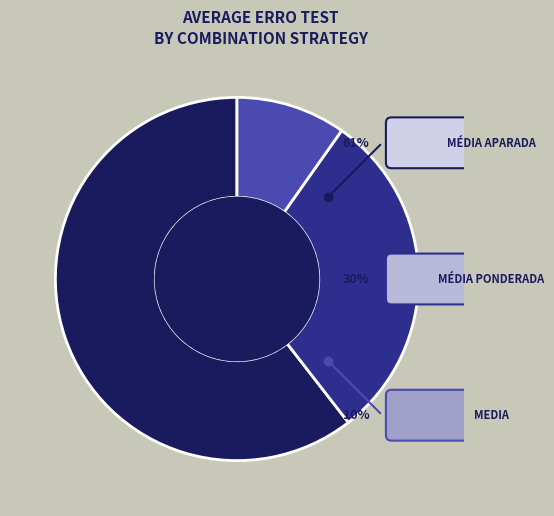

Which has a higher value, Média aparada or Média Ponderada?

Média aparada